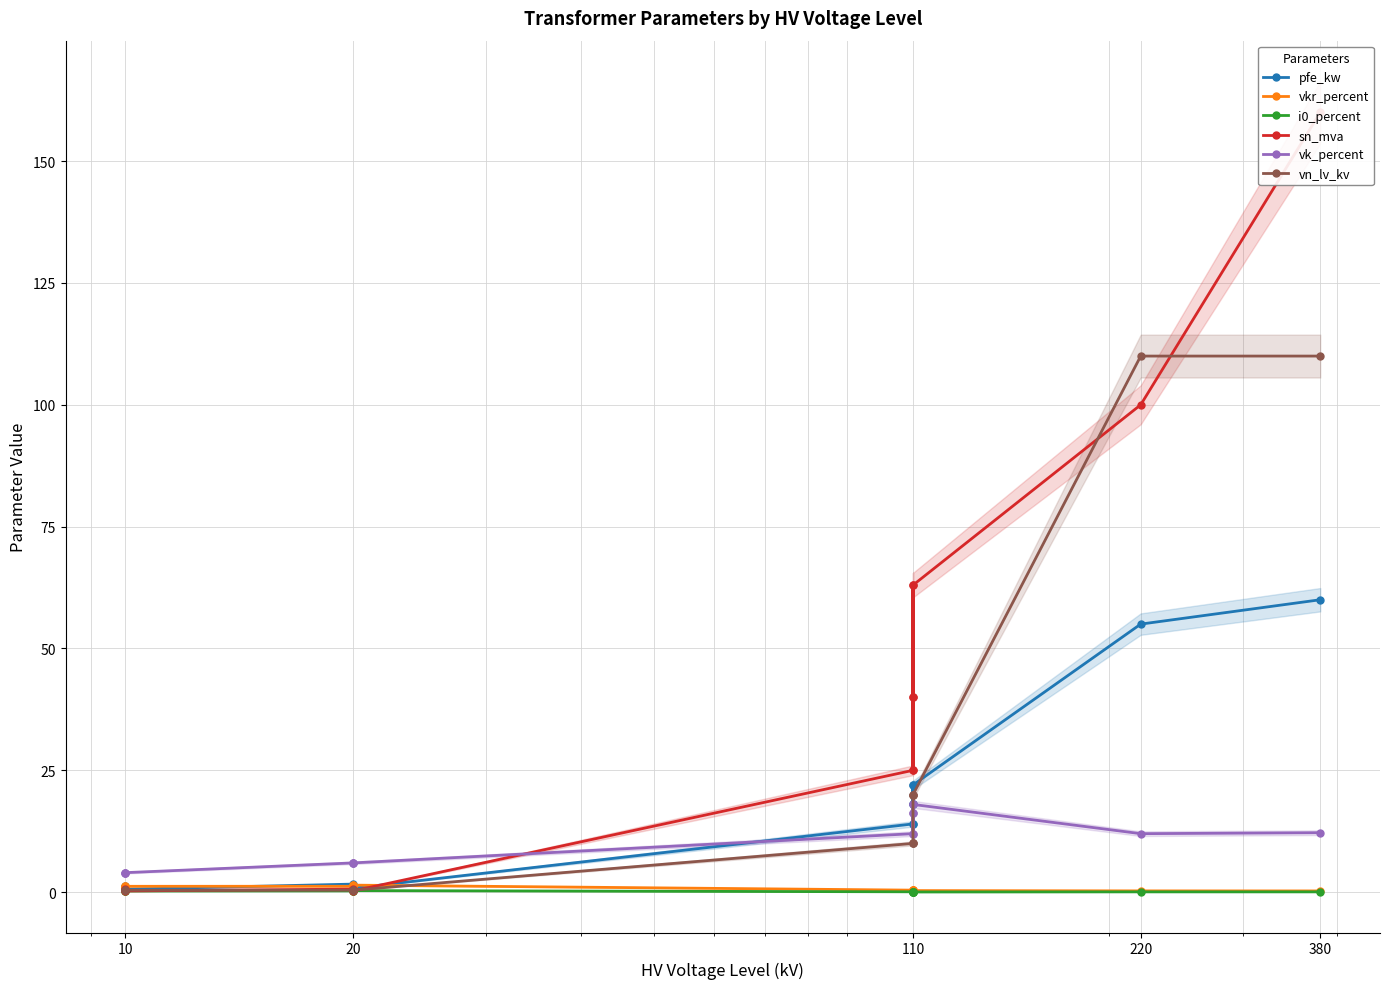

Which series has the largest total across all categories?

sn_mva